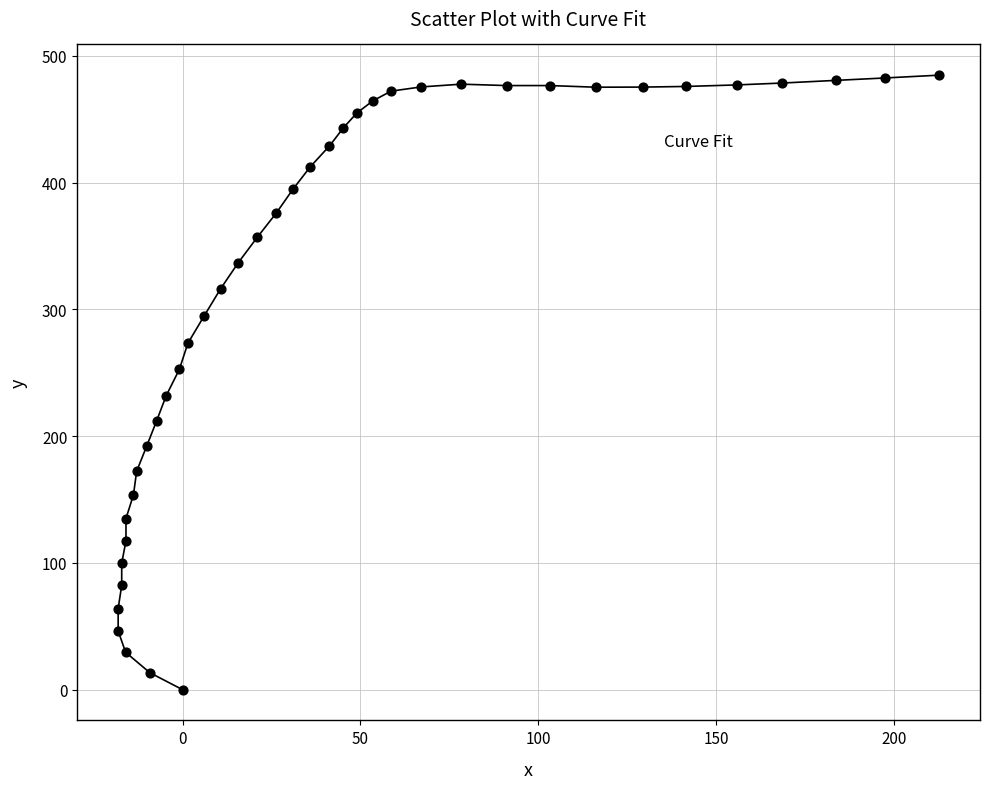

What is the range of Y values (max minus min)?

484.8